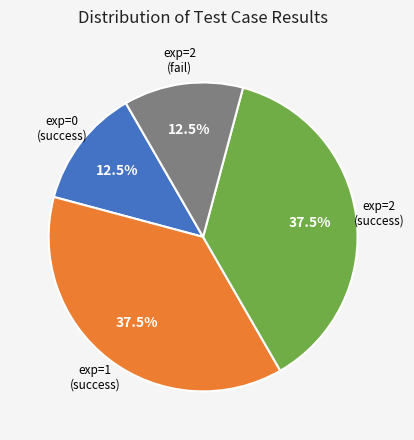

How many segments does this pie chart have?

4